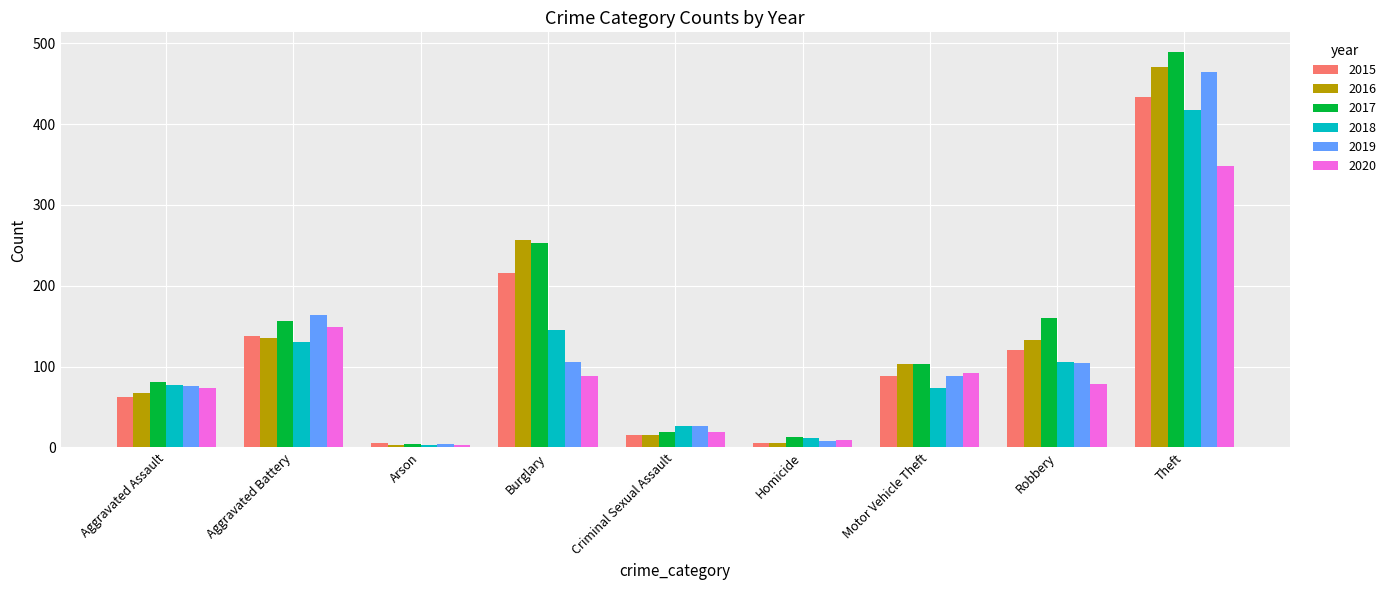

What is the value of the 2017 bar at the 6th from the left?

13